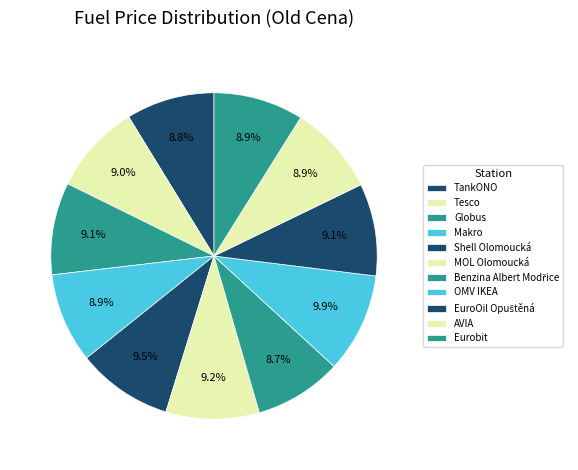

Does any single category account for the majority?

No